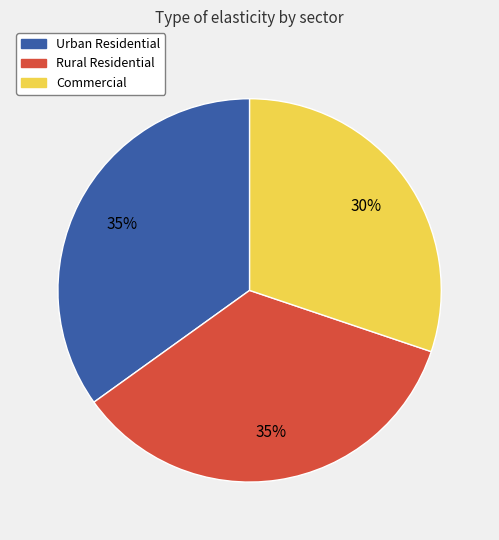

To the nearest percent, what portion does Commercial represent?

30%